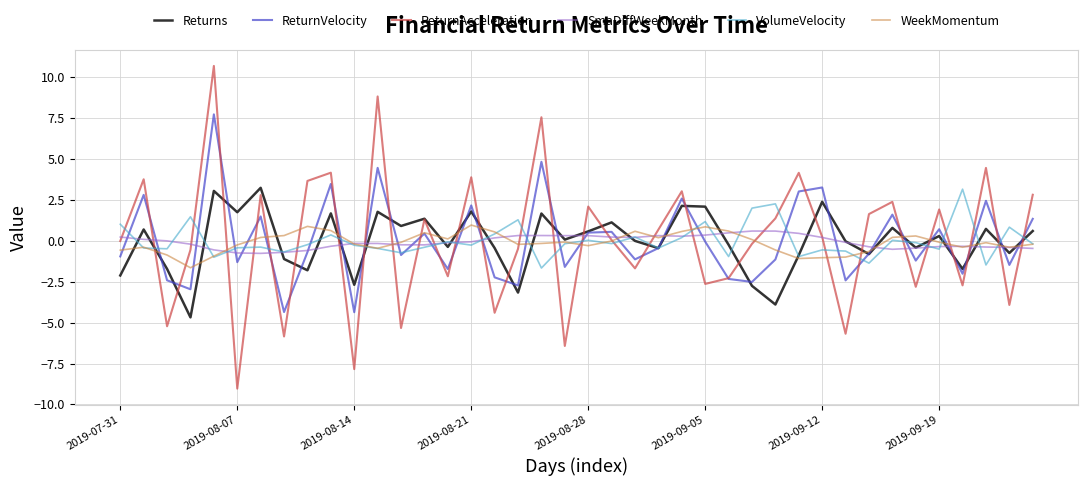

Does the chart display data point markers on the line(s)?

No